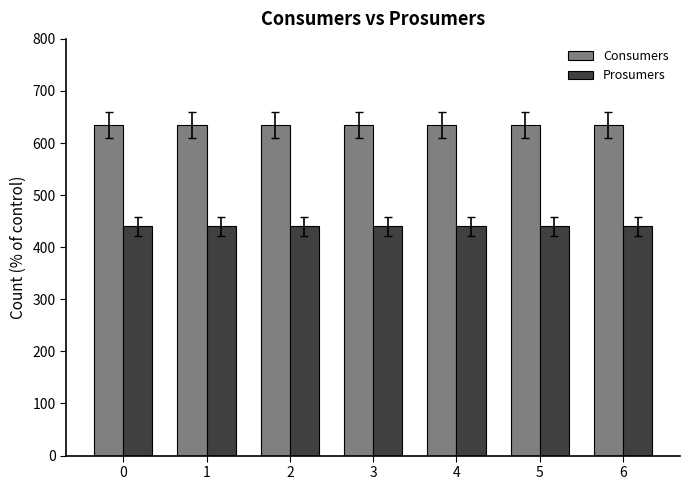

What are all the series names shown in the legend?

Consumers, Prosumers